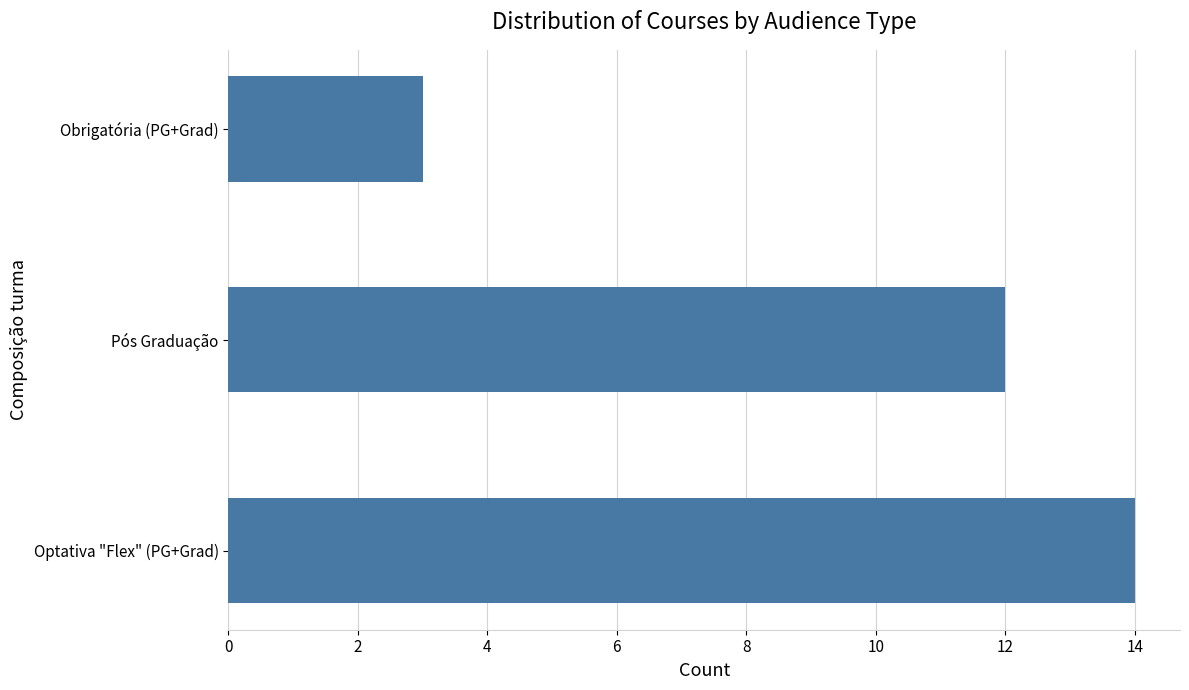

Which label corresponds to the smallest value in the chart?

Obrigatória (PG+Grad)